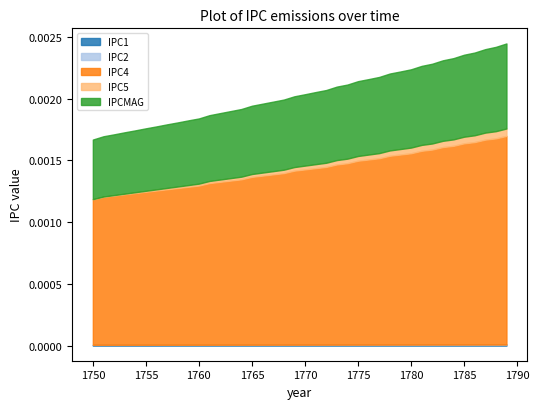

What are all the series names shown in the legend?

IPC1, IPC2, IPC4, IPC5, IPCMAG